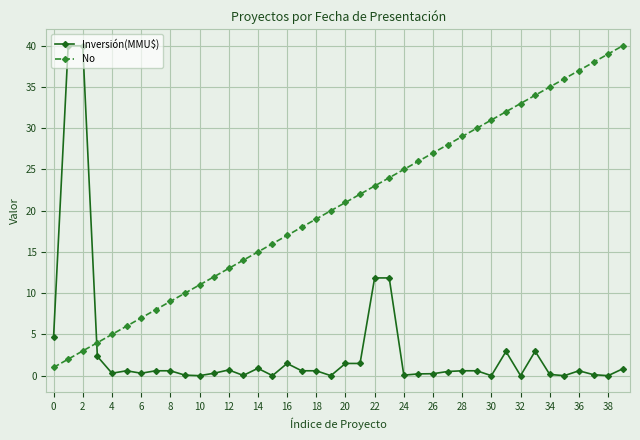

How many data points does each series have?

40